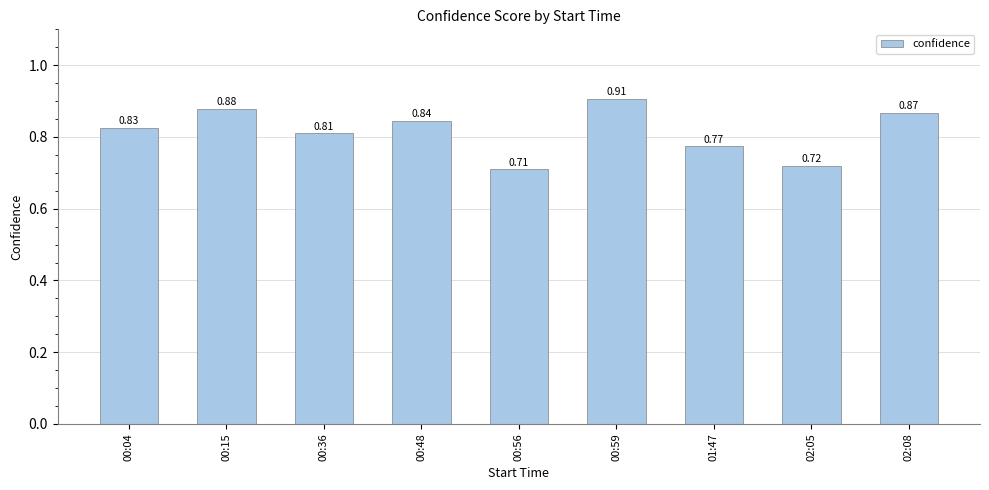

Rank the categories by value from highest to lowest.

00:59, 00:15, 02:08, 00:48, 00:04, 00:36, 01:47, 02:05, 00:56